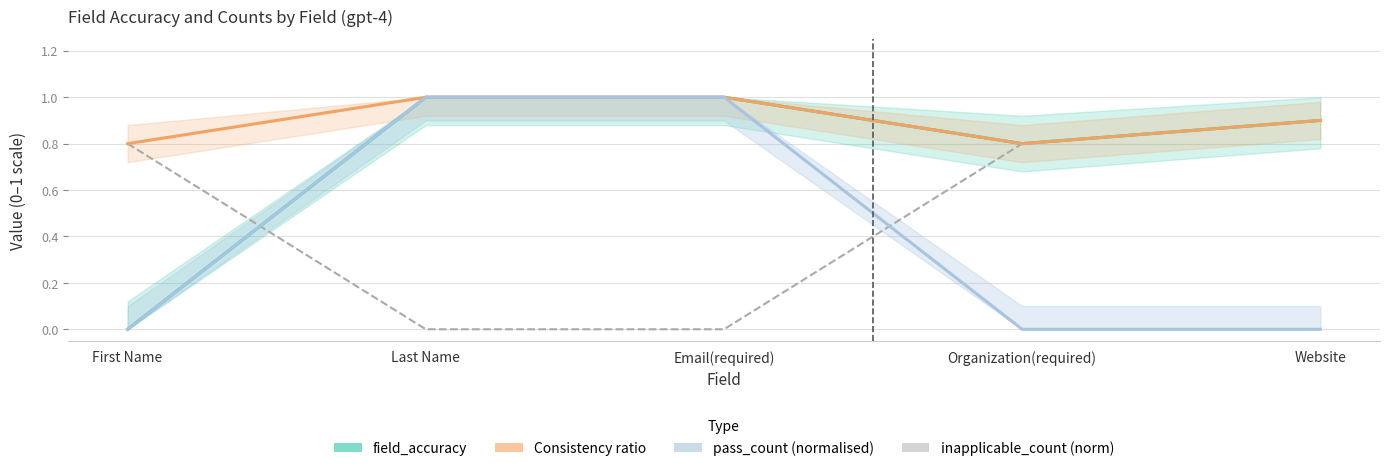

What is the greatest value displayed?

1.0